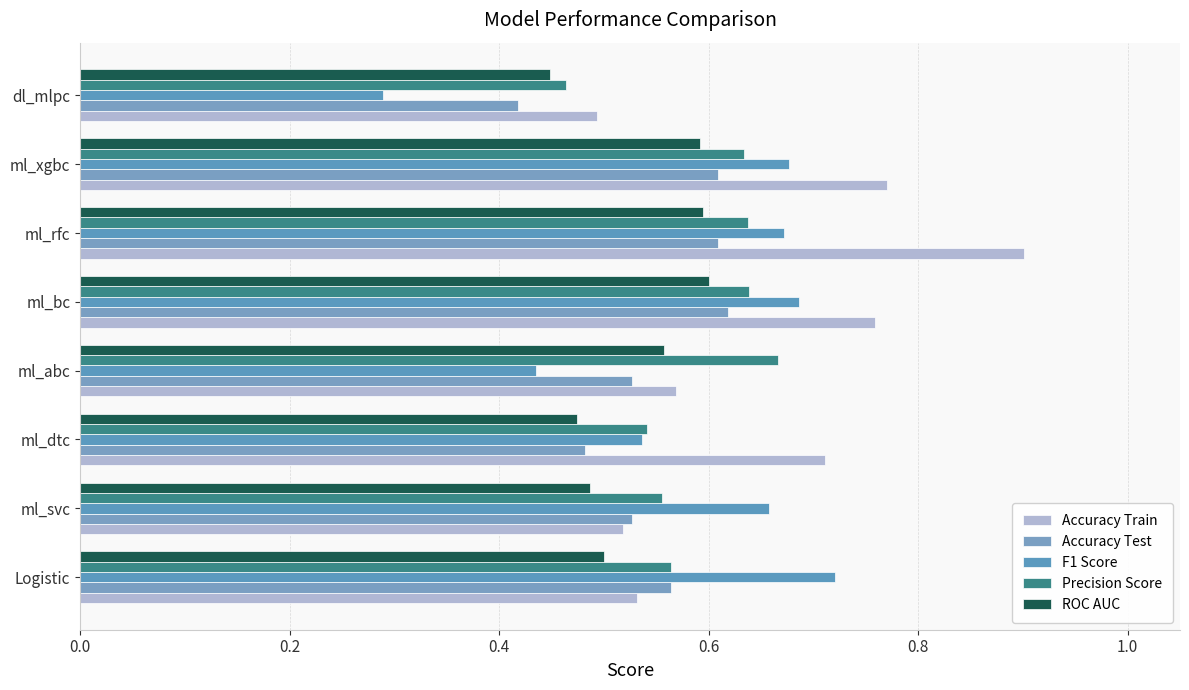

How many data points does each series have?

8